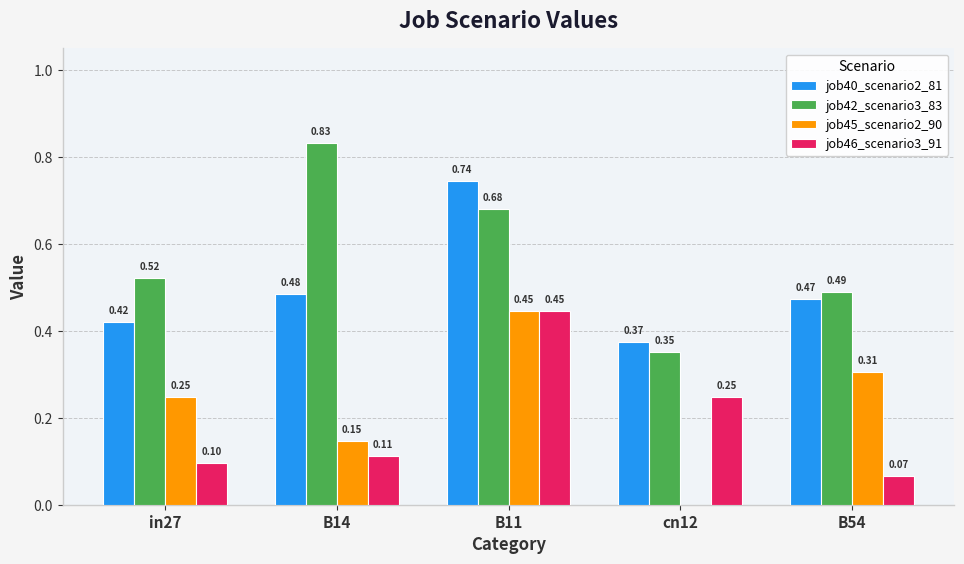

Are the bars horizontal?

No